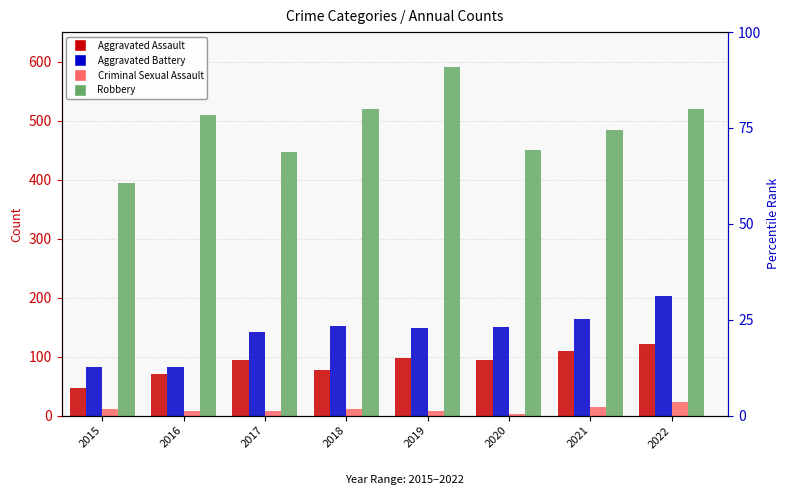

Is it true that Criminal Sexual Assault equals 38 at 2022?

False